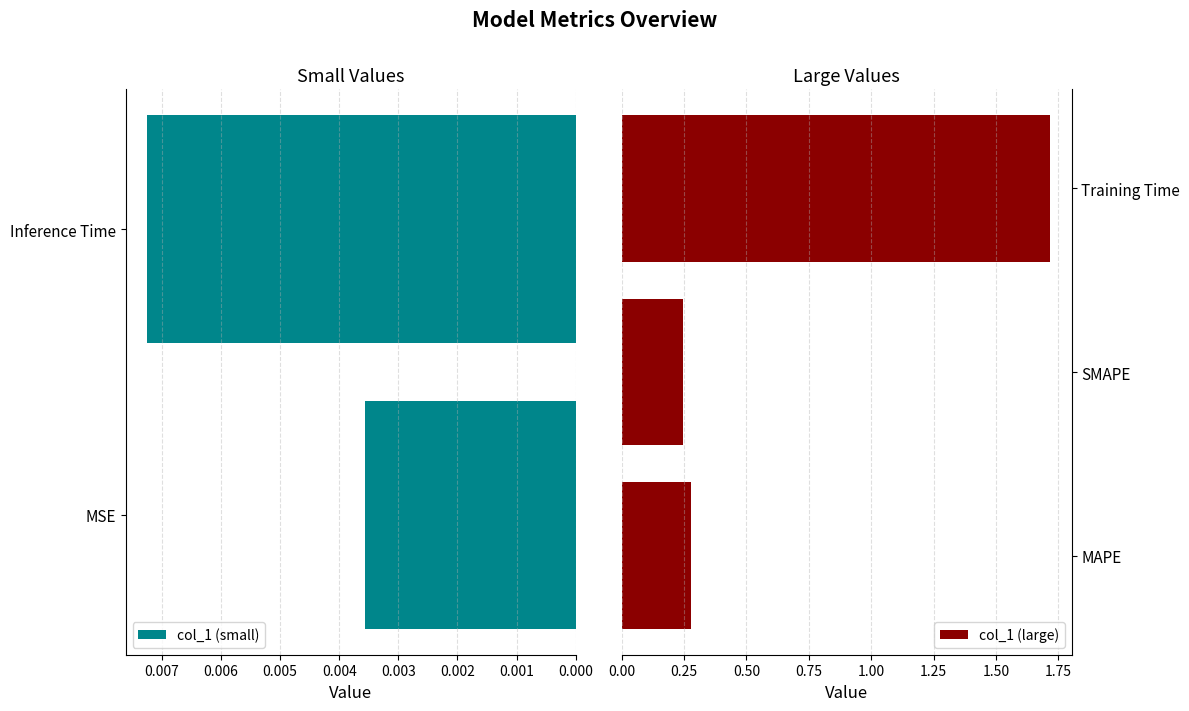

Reading left to right, extract all data points from this chart.

0.0	0.3	0.2	1.7	0.0